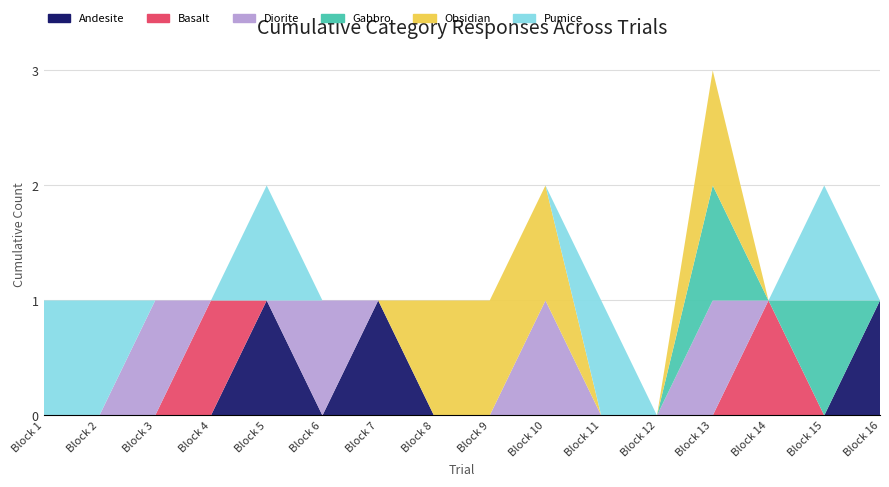

Reading left to right, transcribe all the data shown in this chart.

Andesite: 0	0	0	0	1	0	1	0	0	0	0	0	0	0	0	1
Basalt: 0	0	0	1	0	0	0	0	0	0	0	0	0	1	0	0
Diorite: 0	0	1	0	0	1	0	0	0	1	0	0	1	0	0	0
Gabbro: 0	0	0	0	0	0	0	0	0	0	0	0	1	0	1	0
Obsidian: 0	0	0	0	0	0	0	1	1	1	0	0	1	0	0	0
Pumice: 1	1	0	0	1	0	0	0	0	0	1	0	0	0	1	0